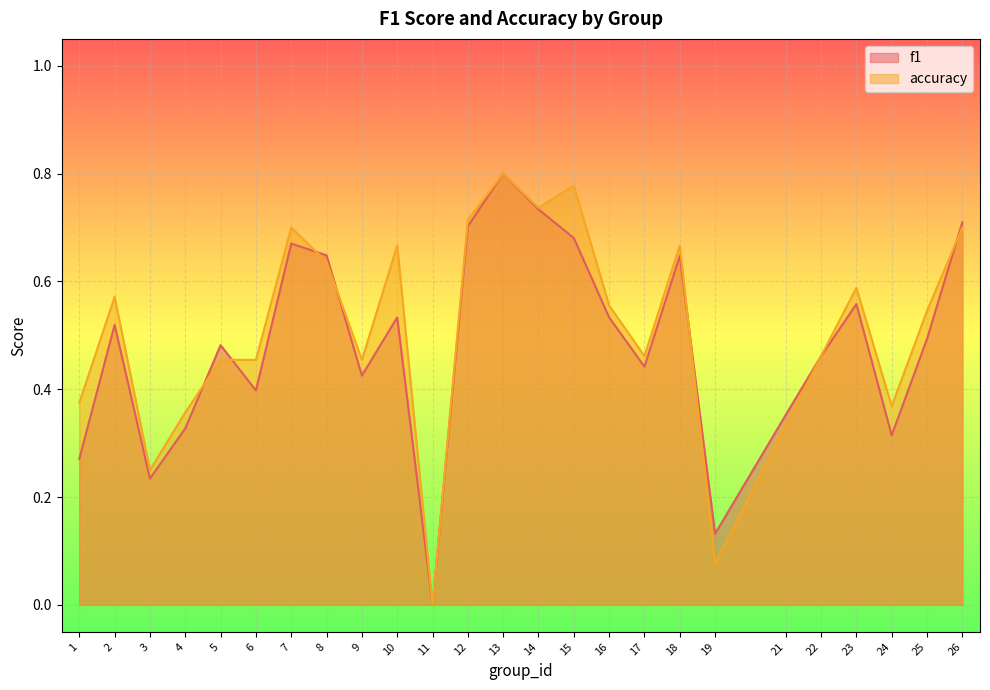

At which category is the sum across all series the highest?

13